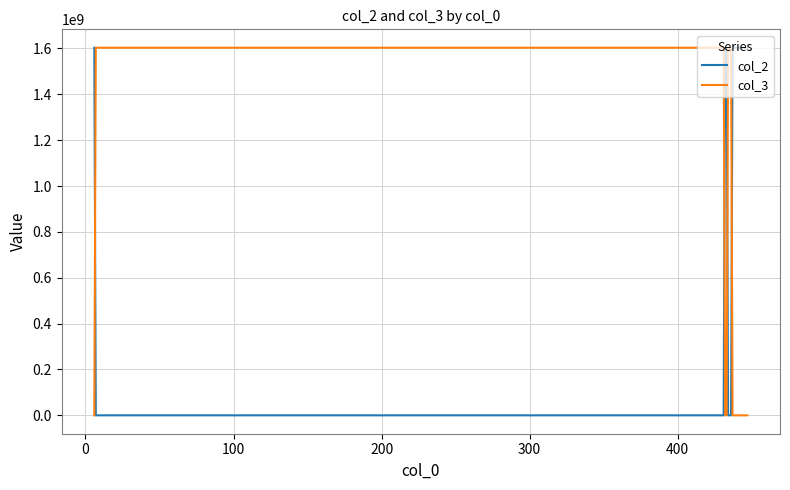

After their last crossing, which series has the higher values: col_3 or col_2?

col_2